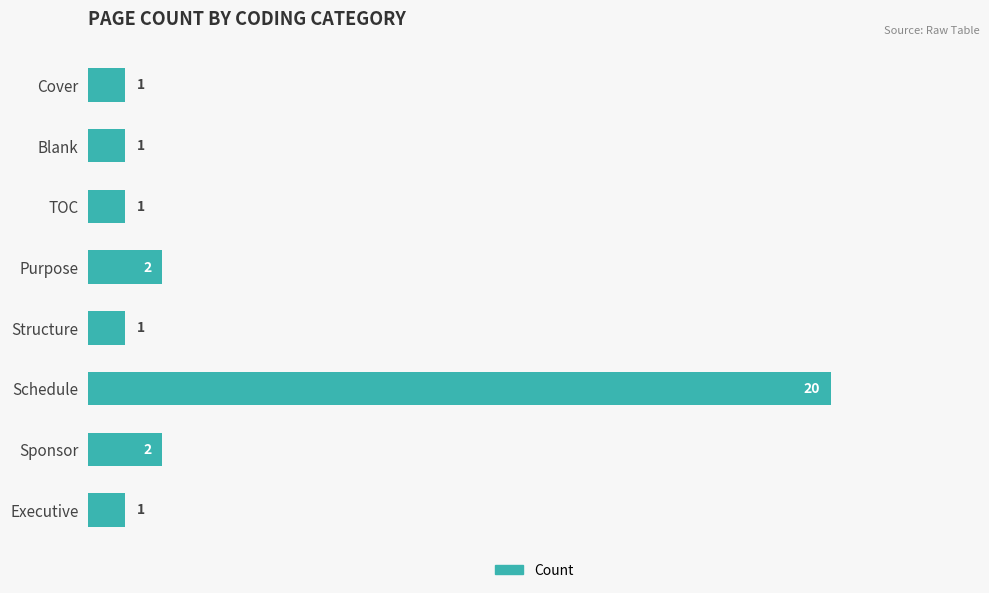

What is the sum of all values?

29